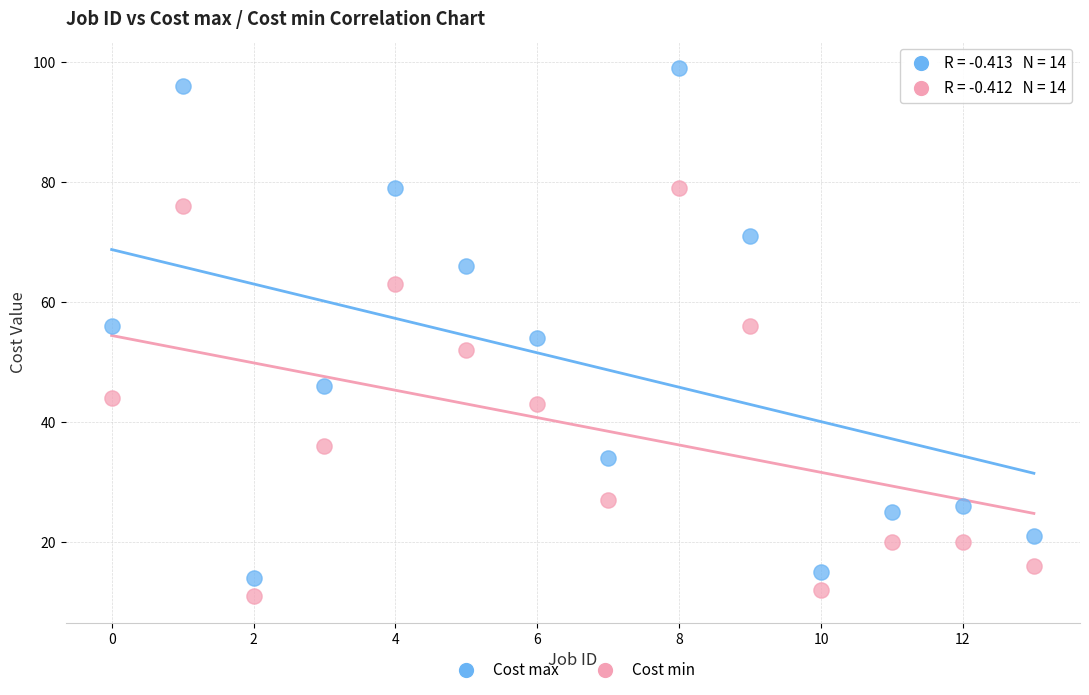

What are all the series names shown in the legend?

Cost max, Cost min